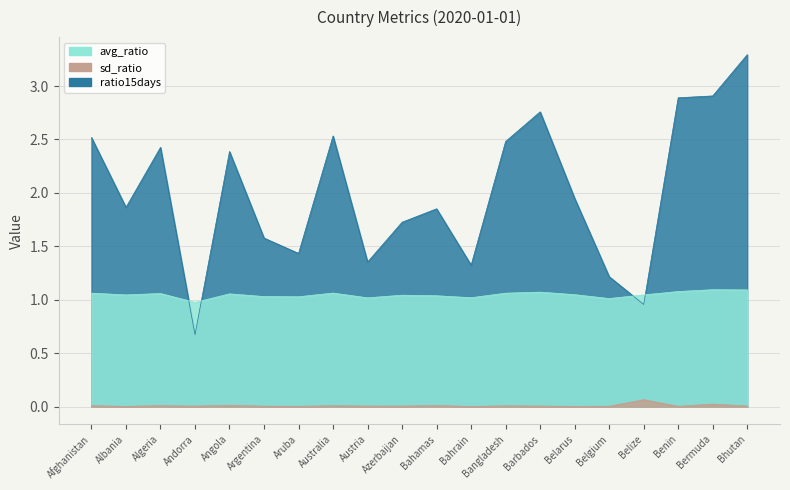

How many interior local valleys does the sd_ratio series have?

7